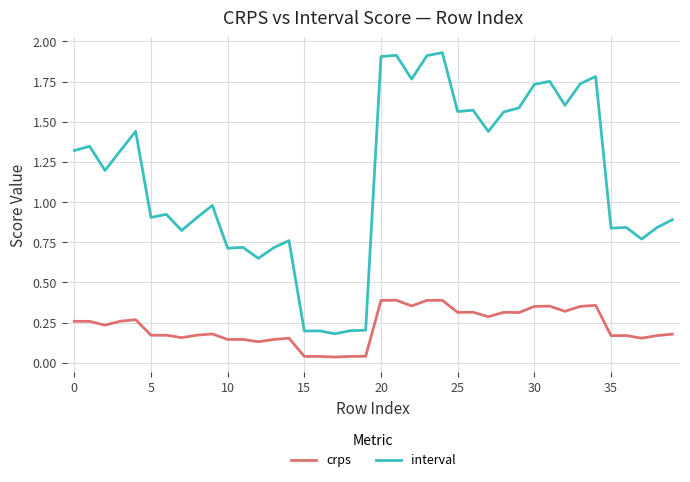

True or false: interval and crps intersect in this chart.

False